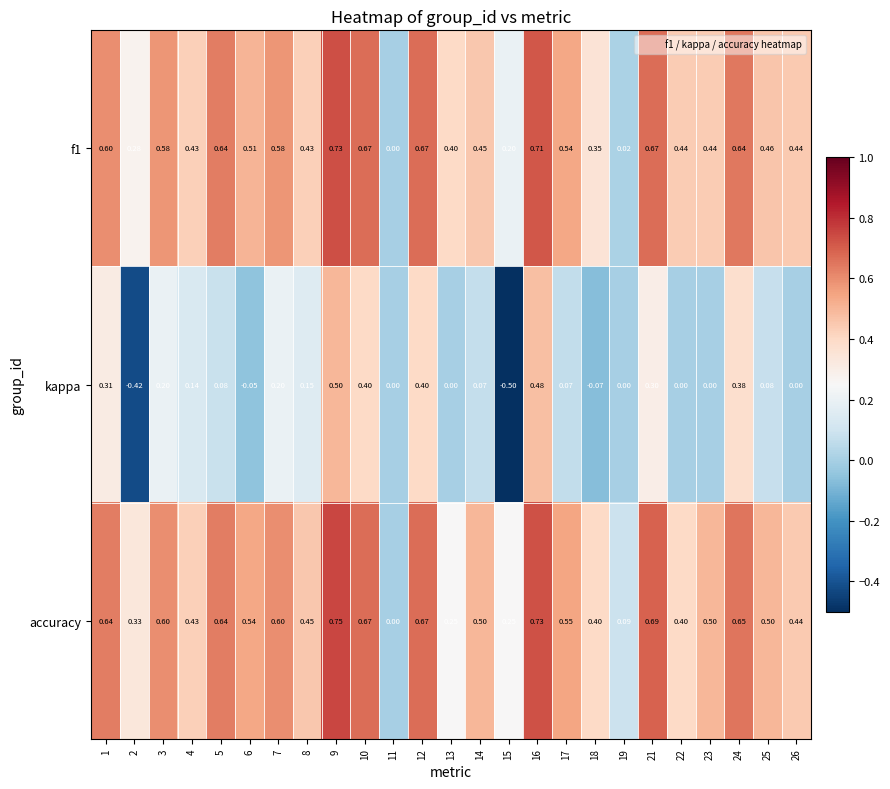

Which series changed the most between 3 and 5?

kappa